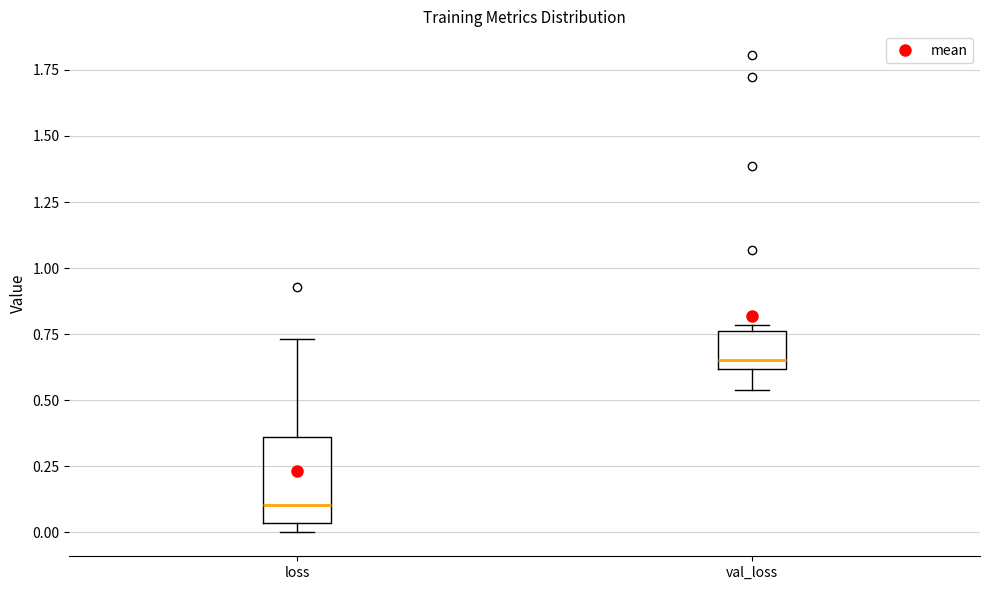

Where is the upper edge of the box for loss on the y-axis? The values are not printed on the chart, so give them approximately, as read against the axis.

0.35